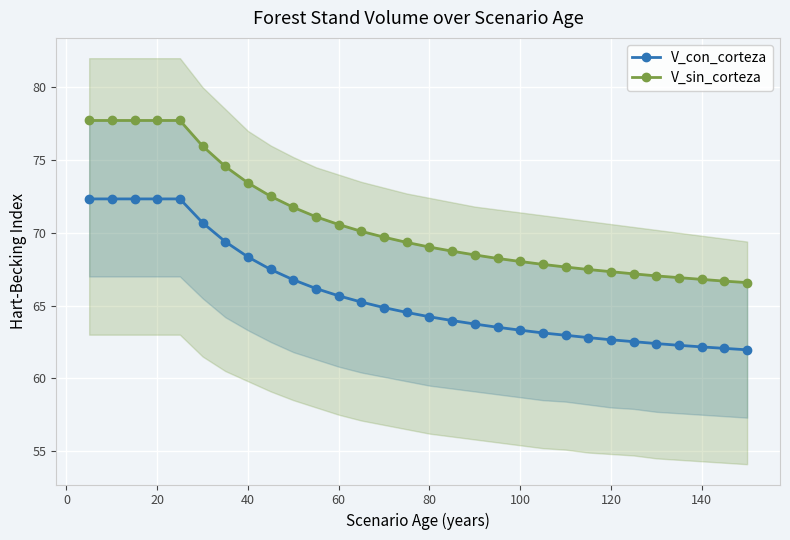

The value of V_con_corteza at 80 is 64.2. True or false?

True